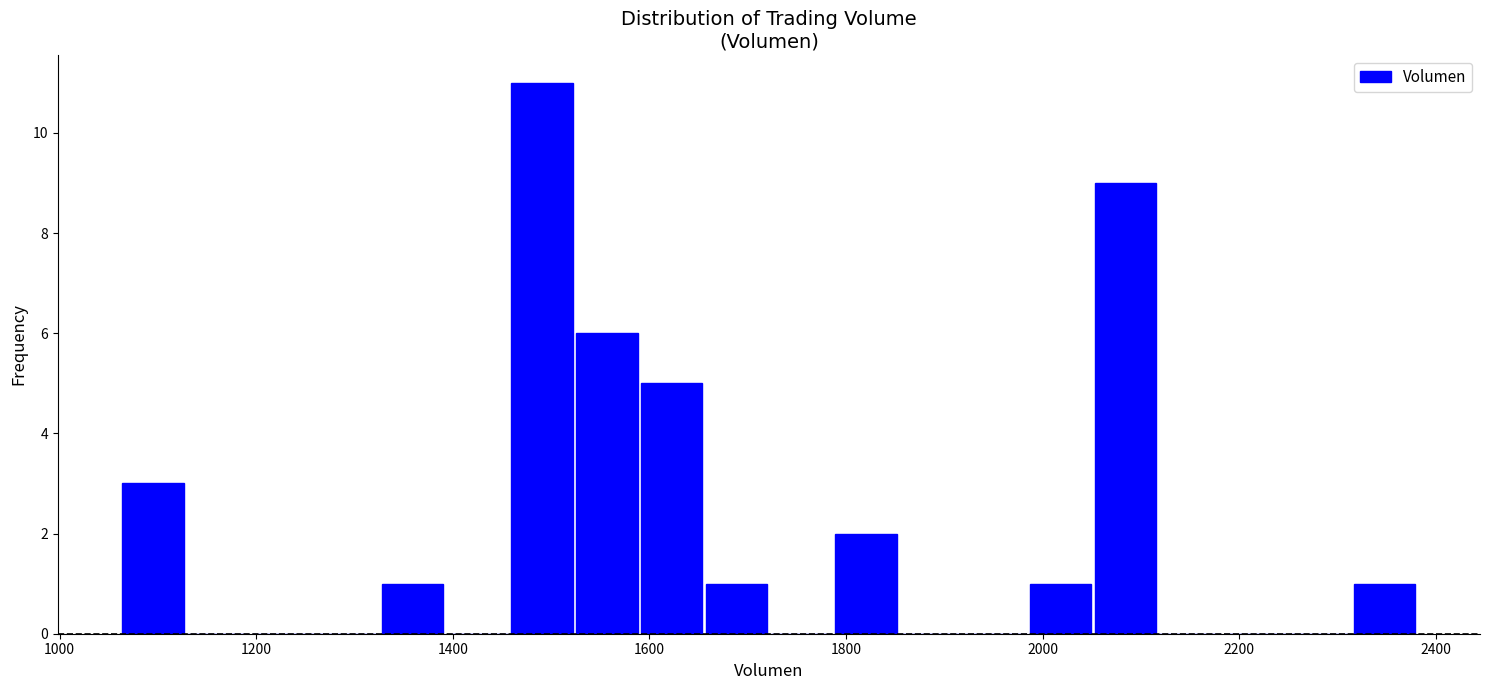

Read against the x-axis, roughly where is the centre of the tallest bar?

1500